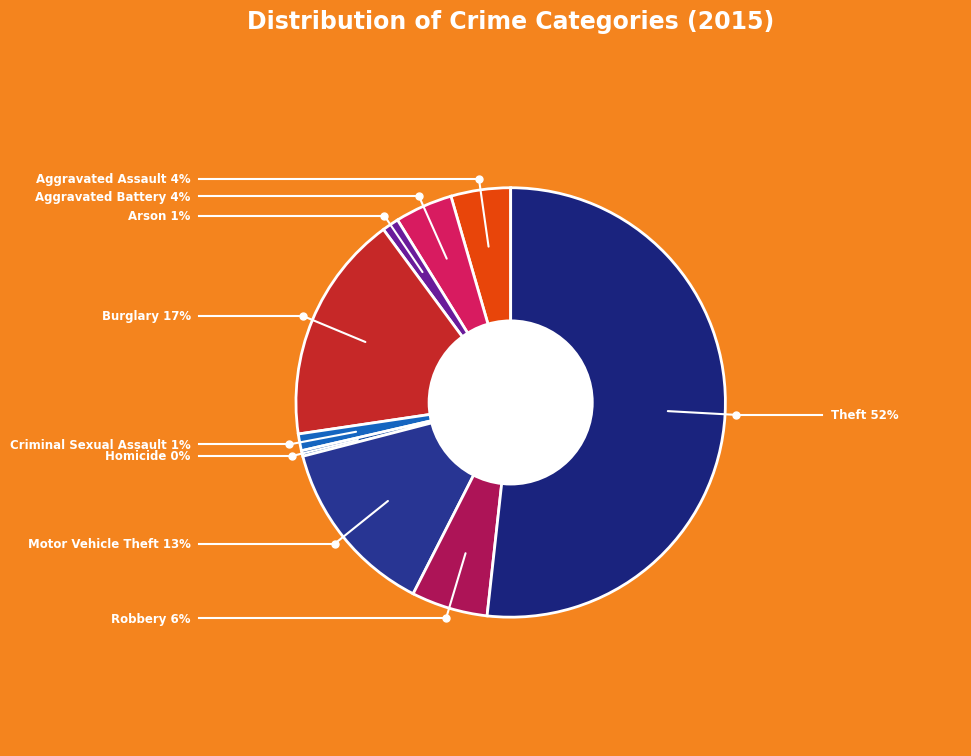

Which slice is the largest?

Theft